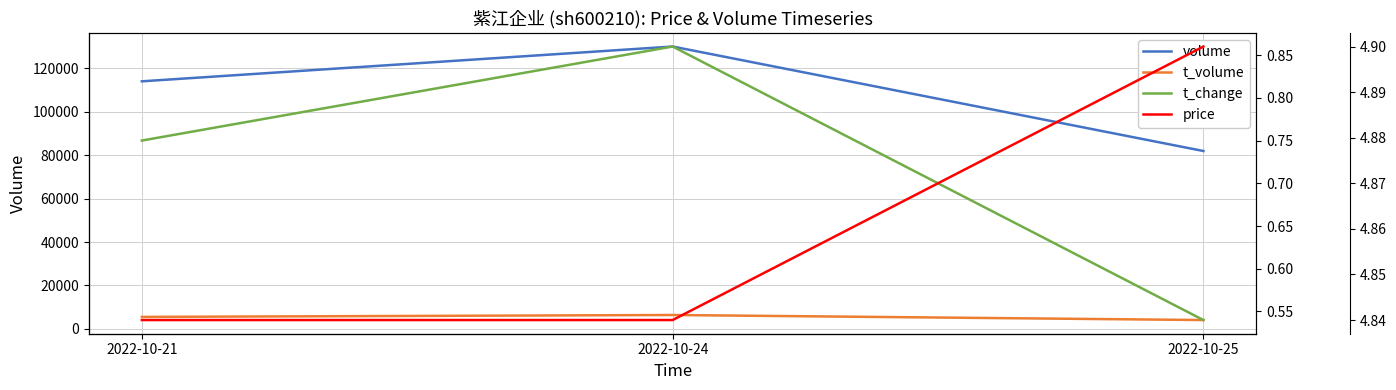

What are all the series names shown in the legend?

volume, t_volume, t_change, price